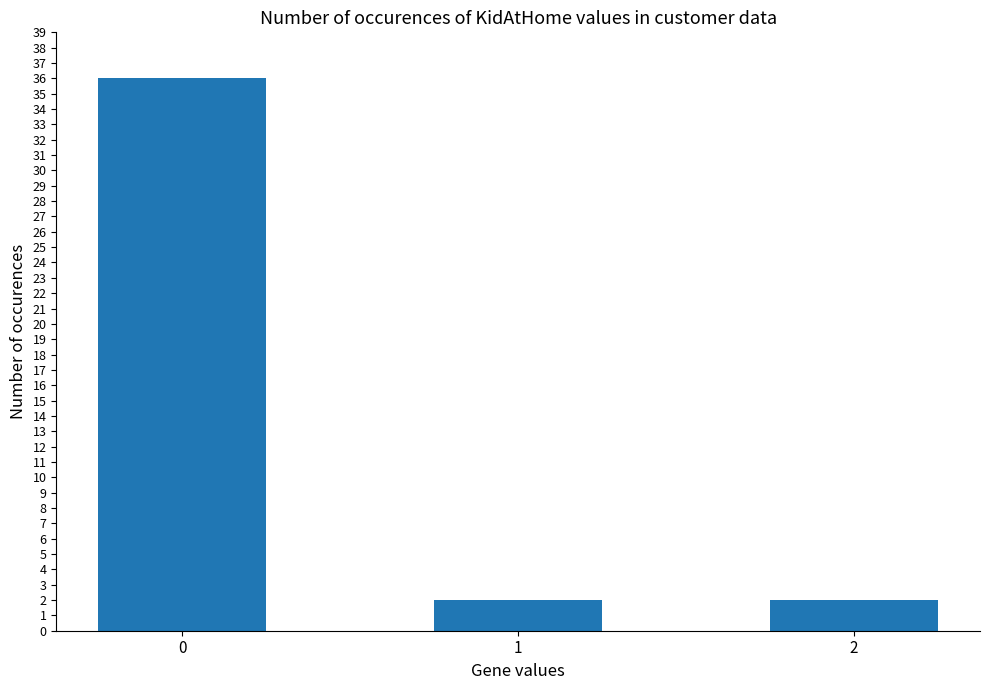

Count the number of categories in the chart.

3